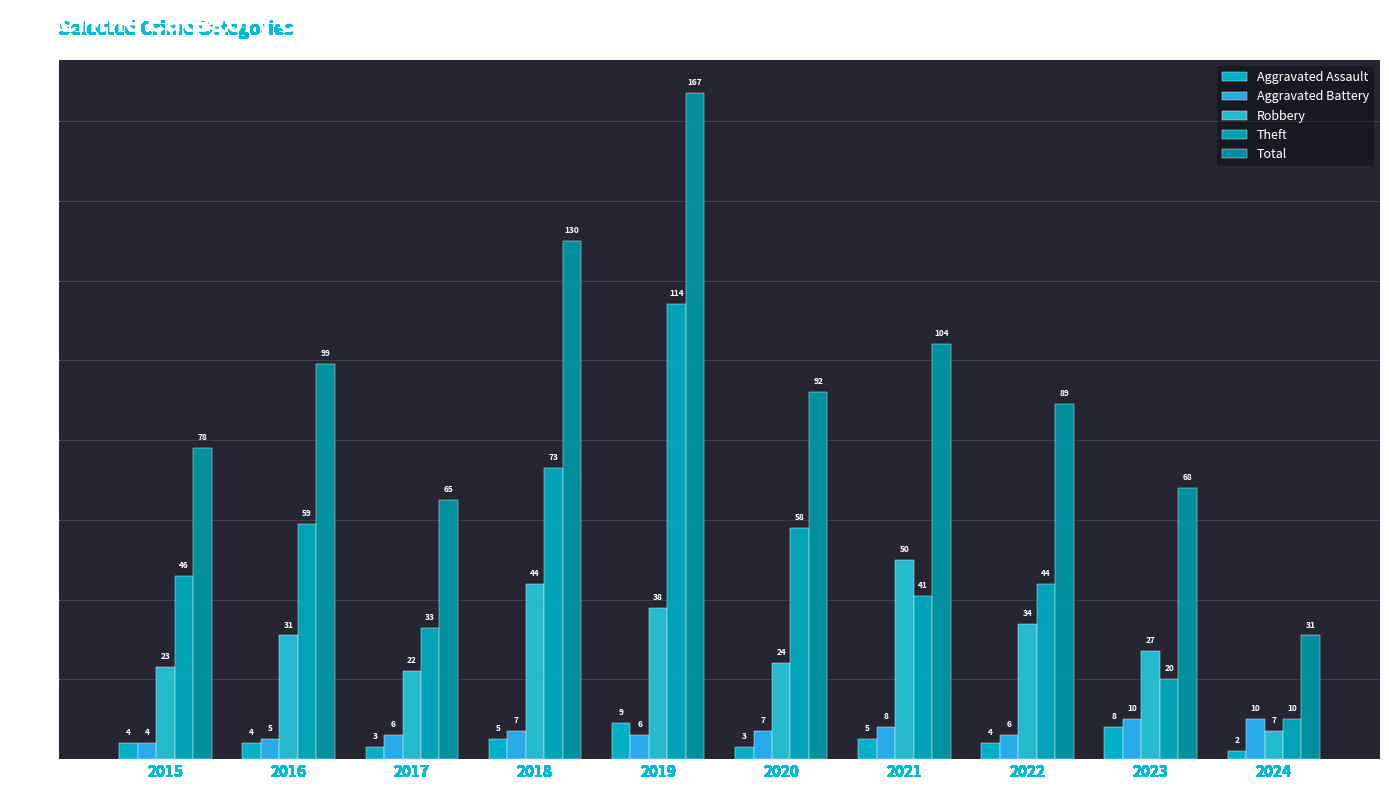

Which category has the lowest value across all series?

2024